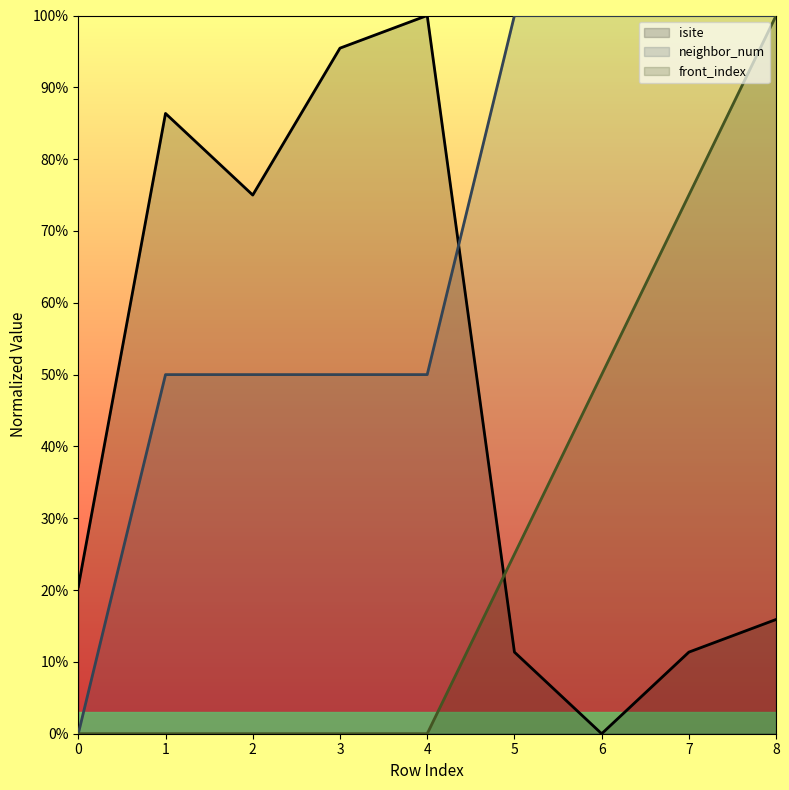

Rank the series by their average value, from lowest to highest.

front_index, isite, neighbor_num